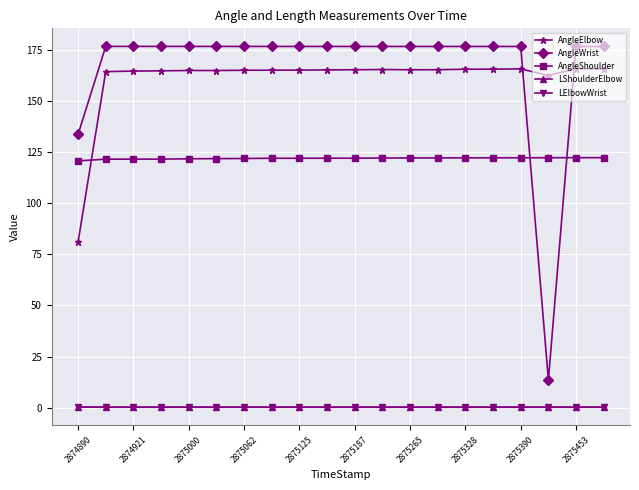

Does the chart have visible grid lines?

Yes